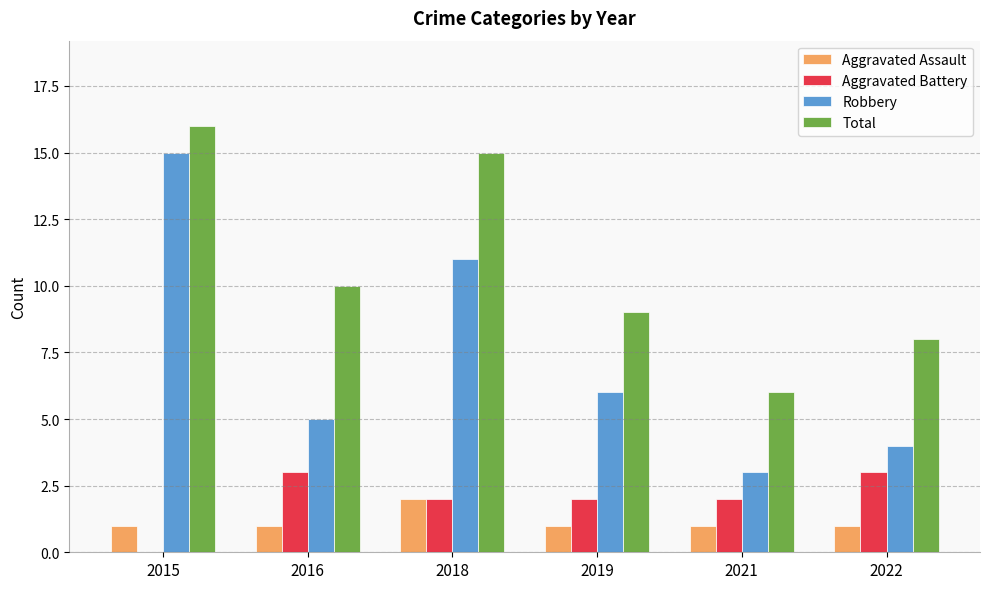

Reading right to left, what are all the values shown in this chart?

Aggravated Assault: 1	1	1	2	1	1
Aggravated Battery: 3	2	2	2	3	0
Robbery: 4	3	6	11	5	15
Total: 8	6	9	15	10	16